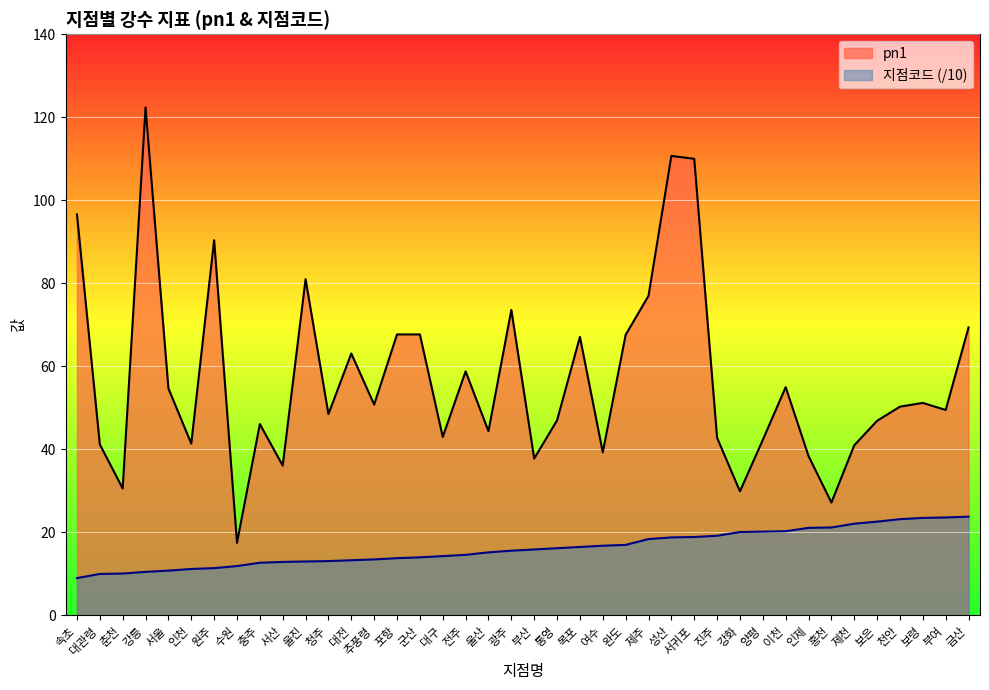

What is the lowest value of the 지점코드 series?

9.0